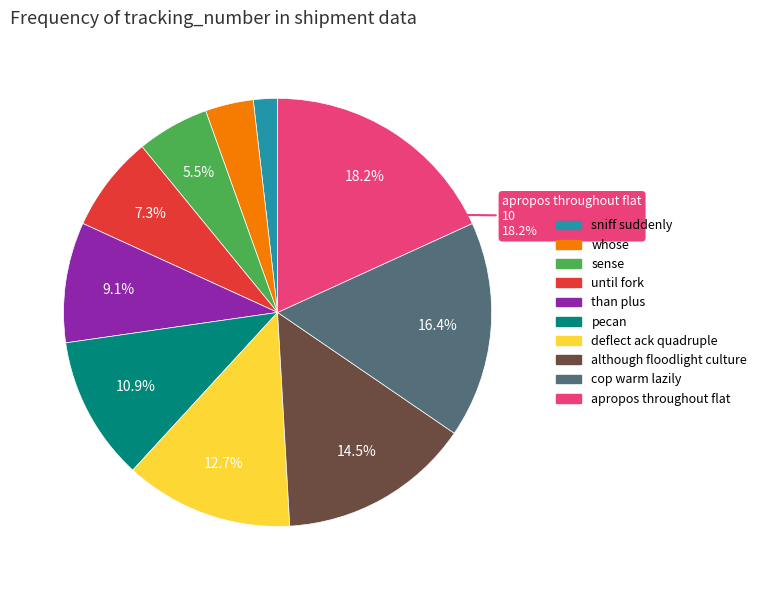

Do sniff suddenly and whose together represent more than half of the pie?

No